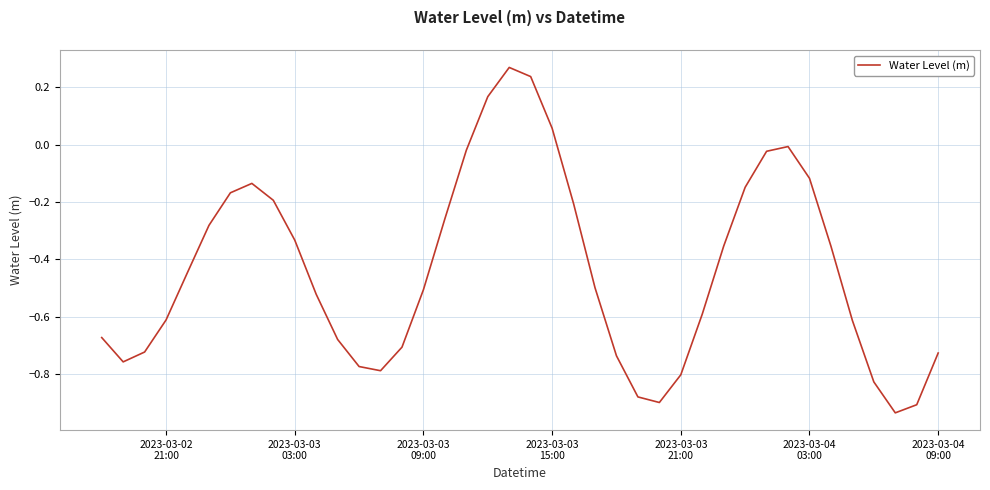

What is the difference between the maximum and minimum values?

1.2